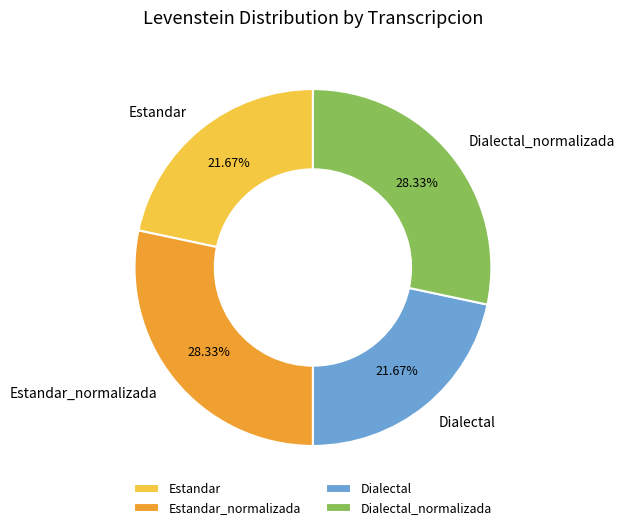

To the nearest percent, what portion does Dialectal_normalizada represent?

28%